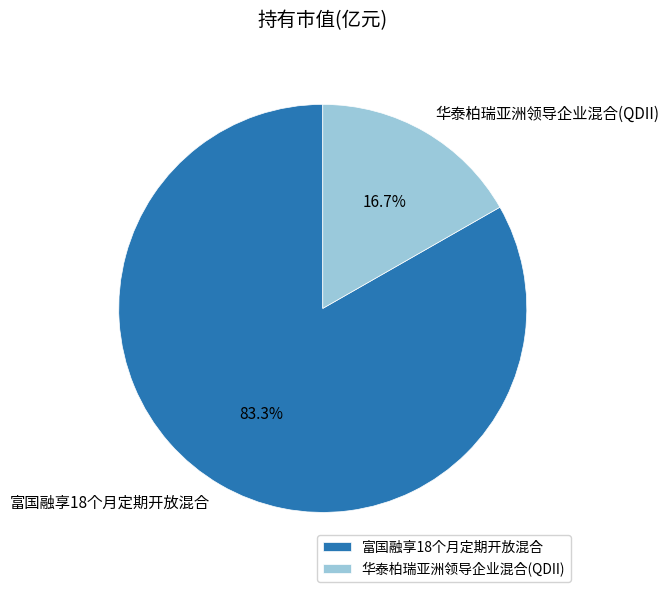

Which slice represents more than half of the pie?

富国融享18个月定期开放混合